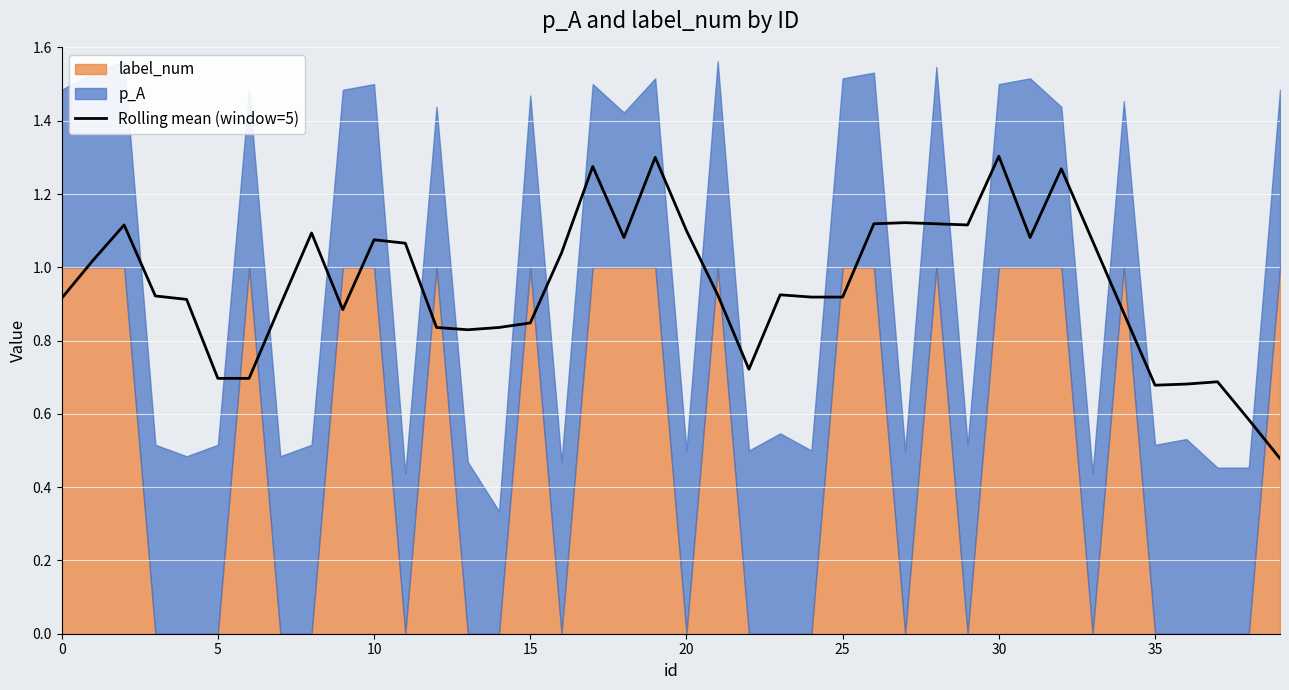

Reading right to left, extract all data points from this chart.

0.5	0.6	0.7	0.7	0.7	0.9	1.1	1.3	1.1	1.3	1.1	1.1	1.1	1.1	0.9	0.9	0.9	0.7	0.9	1.1	1.3	1.1	1.3	1.0	0.8	0.8	0.8	0.8	1.1	1.1	0.9	1.1	0.9	0.7	0.7	0.9	0.9	1.1	1.0	0.9